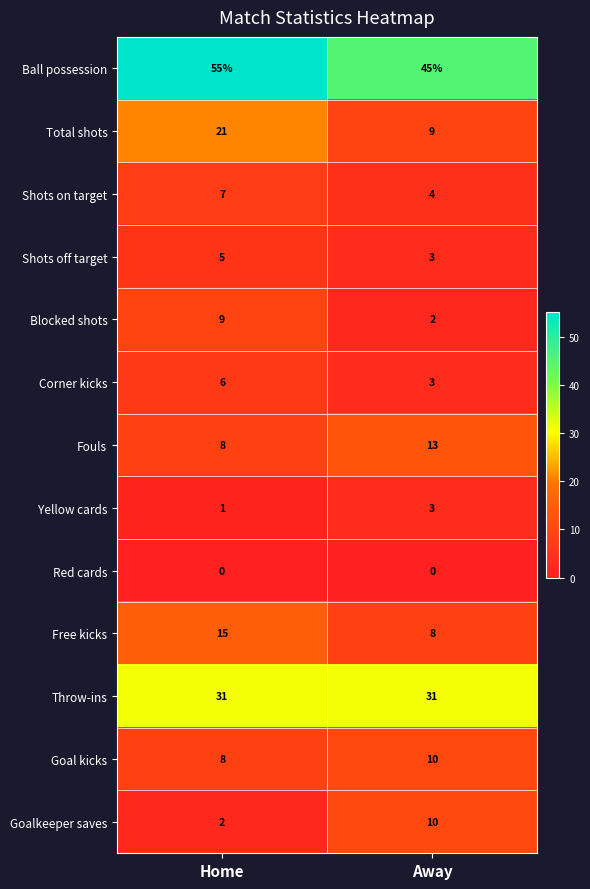

The Yellow cards series shows 1 at Away. True or false?

False